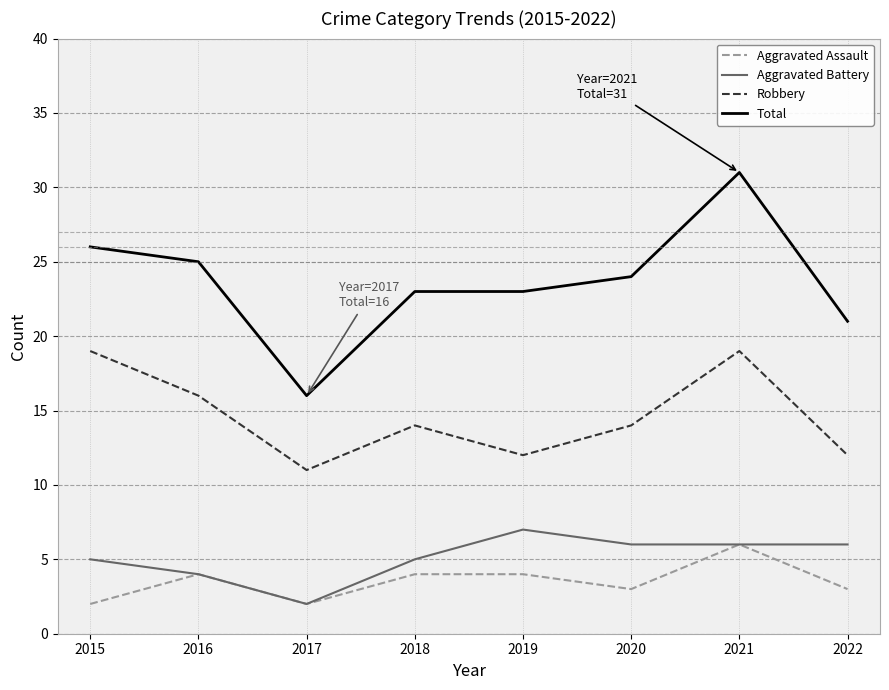

Is it true that Total equals 23 at 2019?

True